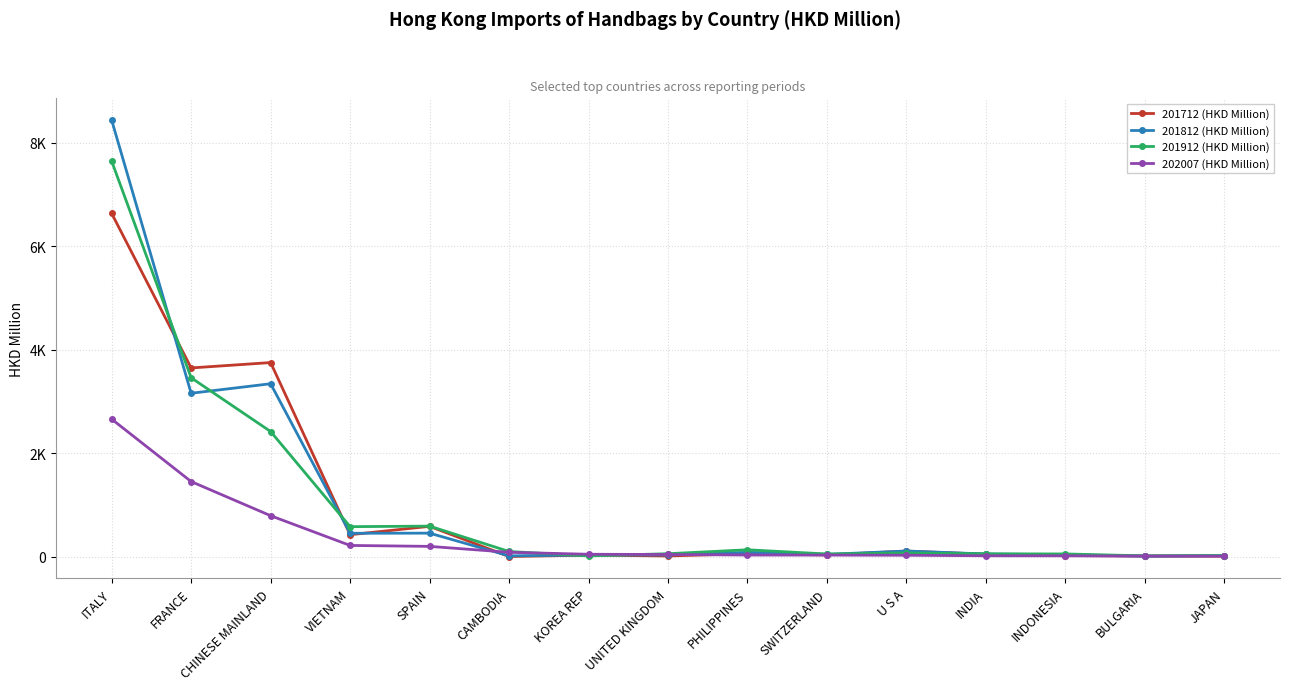

Reading right to left, list all the values displayed in this chart.

201712 (HKD Million): JAPAN=9.7	BULGARIA=12.7	INDONESIA=21.8	INDIA=46.7	U S A=108.1	SWITZERLAND=34.1	PHILIPPINES=57.9	UNITED KINGDOM=13.2	KOREA REP=29.9	CAMBODIA=2.6	SPAIN=586.2	VIETNAM=424.6	CHINESE MAINLAND=3752.0	FRANCE=3648.2	ITALY=6636.1
201812 (HKD Million): JAPAN=20.1	BULGARIA=9.3	INDONESIA=37.7	INDIA=51.6	U S A=109.1	SWITZERLAND=44.6	PHILIPPINES=83.6	UNITED KINGDOM=32.6	KOREA REP=32.2	CAMBODIA=15.7	SPAIN=454.6	VIETNAM=452.4	CHINESE MAINLAND=3342.6	FRANCE=3158.9	ITALY=8439.0
201912 (HKD Million): JAPAN=20.9	BULGARIA=15.4	INDONESIA=52.5	INDIA=54.6	U S A=71.5	SWITZERLAND=51.5	PHILIPPINES=132.9	UNITED KINGDOM=57.1	KOREA REP=15.2	CAMBODIA=100.1	SPAIN=590.4	VIETNAM=580.0	CHINESE MAINLAND=2418.9	FRANCE=3458.4	ITALY=7645.8
202007 (HKD Million): JAPAN=10.0	BULGARIA=11.3	INDONESIA=16.3	INDIA=17.3	U S A=27.3	SWITZERLAND=30.3	PHILIPPINES=31.5	UNITED KINGDOM=42.5	KOREA REP=46.3	CAMBODIA=84.5	SPAIN=198.9	VIETNAM=216.9	CHINESE MAINLAND=791.7	FRANCE=1451.9	ITALY=2659.0